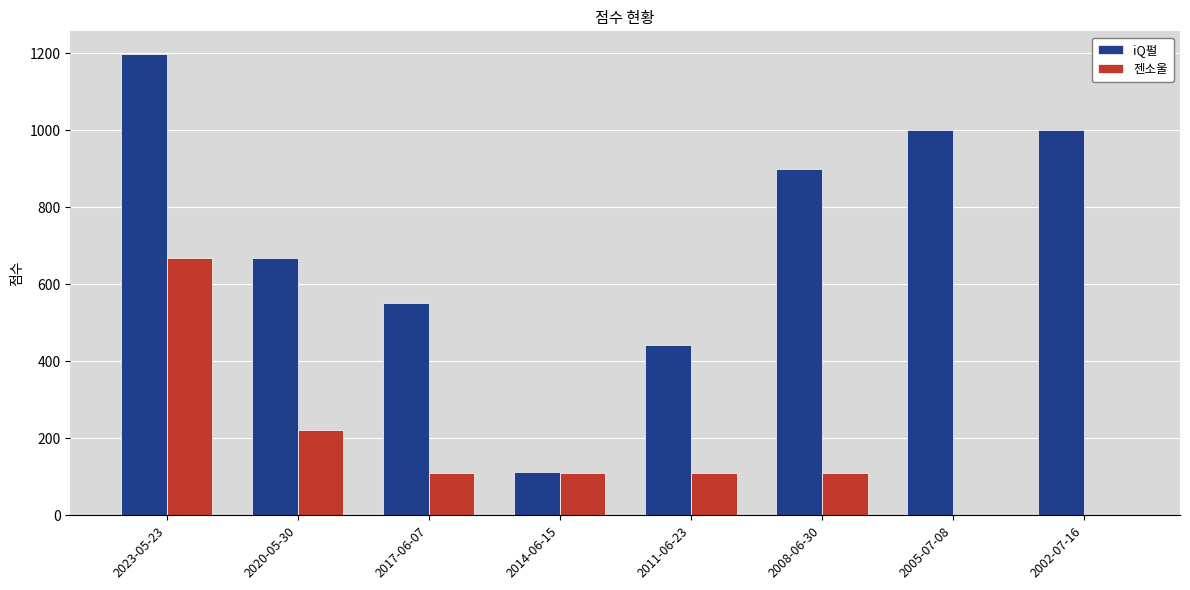

True or false: iQ펄 has a value of 1188 at 2008-06-30.

False